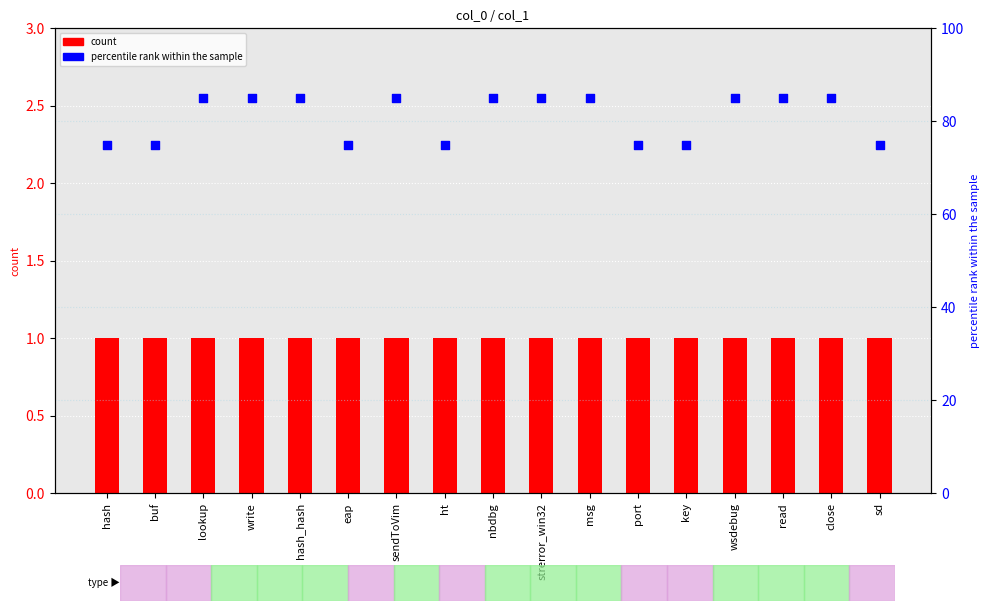

At how many categories does at least one series exceed 72?

17